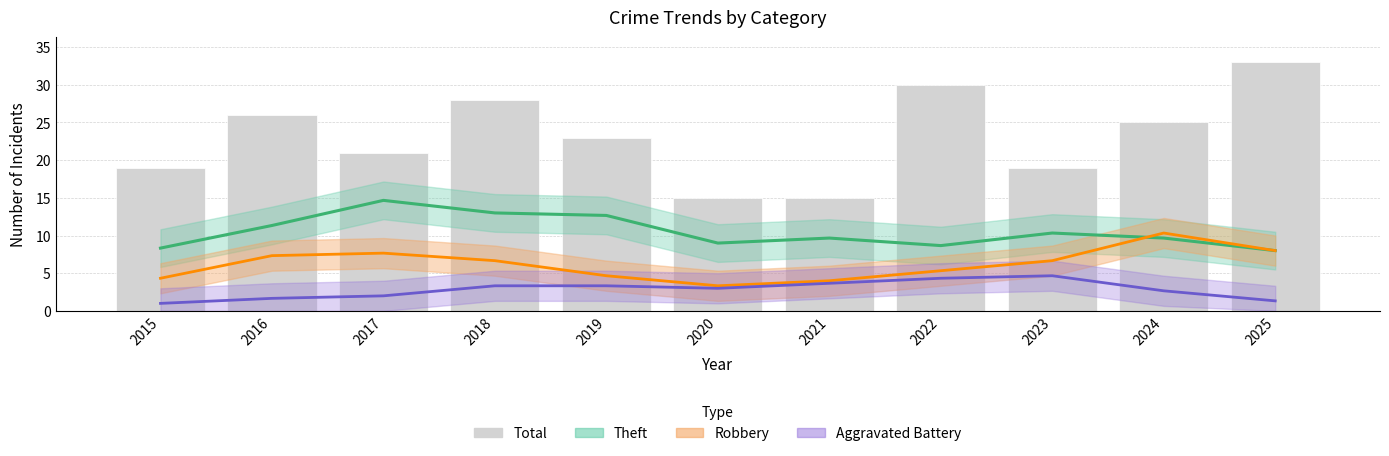

The value at 2021 is 10. True or false?

False